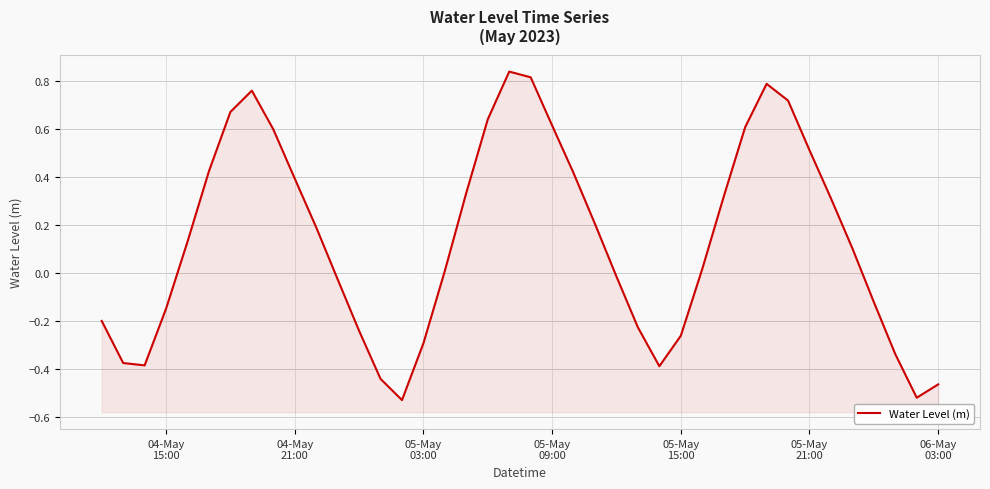

True or false: the data has more than 2 interior local peaks.

True